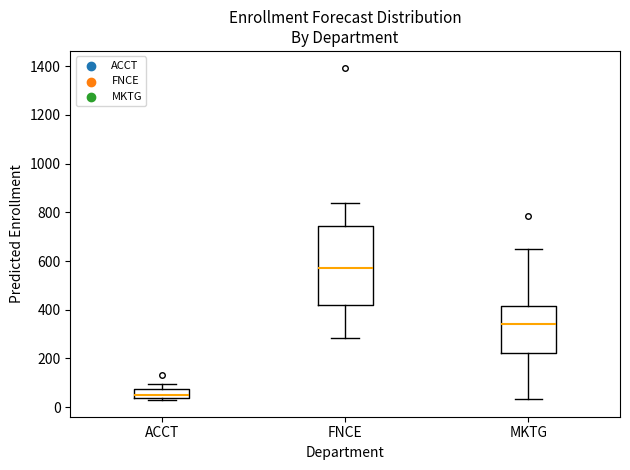

Which box is the tallest, from its lower edge to its upper edge?

FNCE